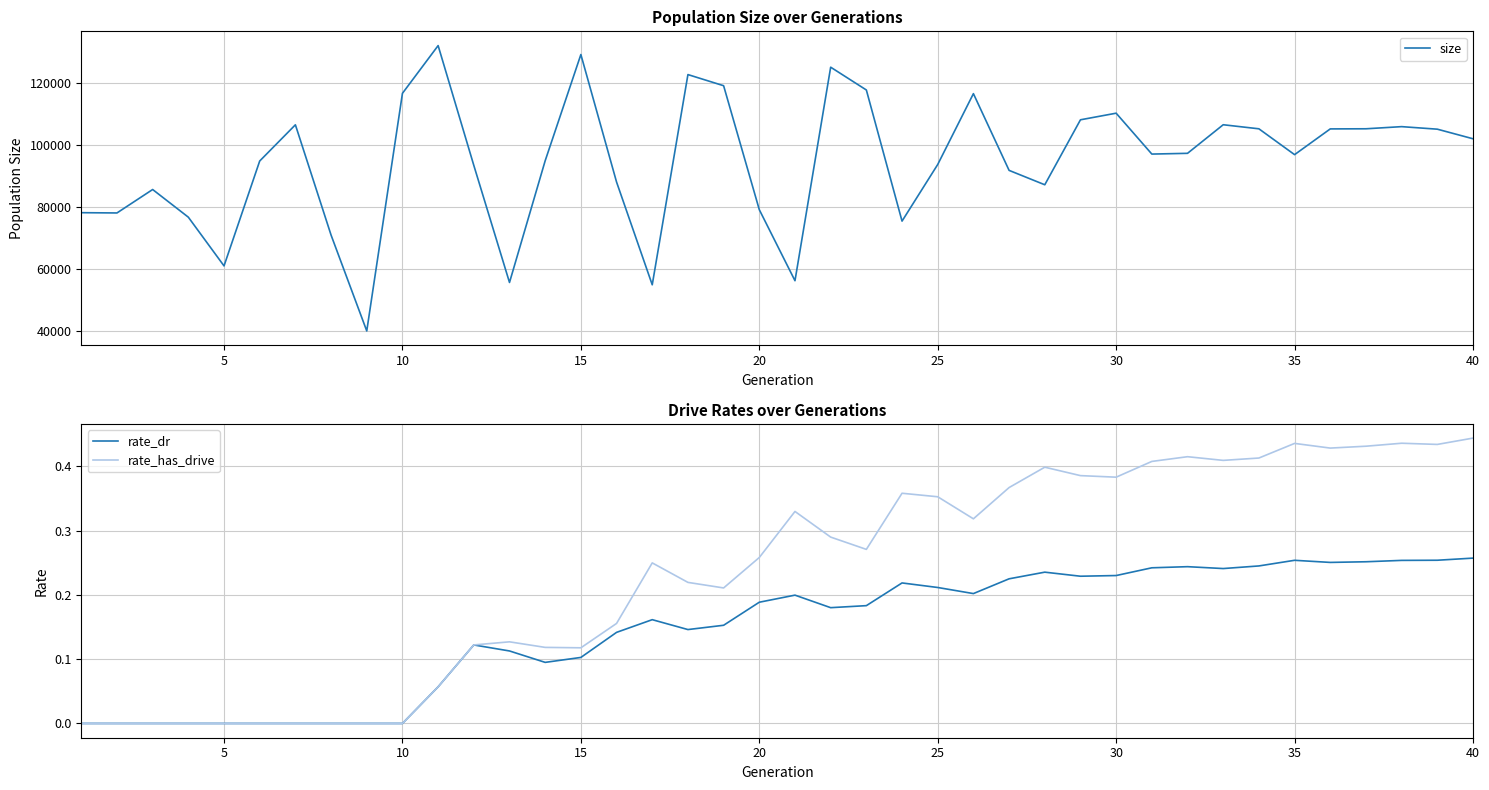

The value of rate_dr at 5 is 0.1. True or false?

False